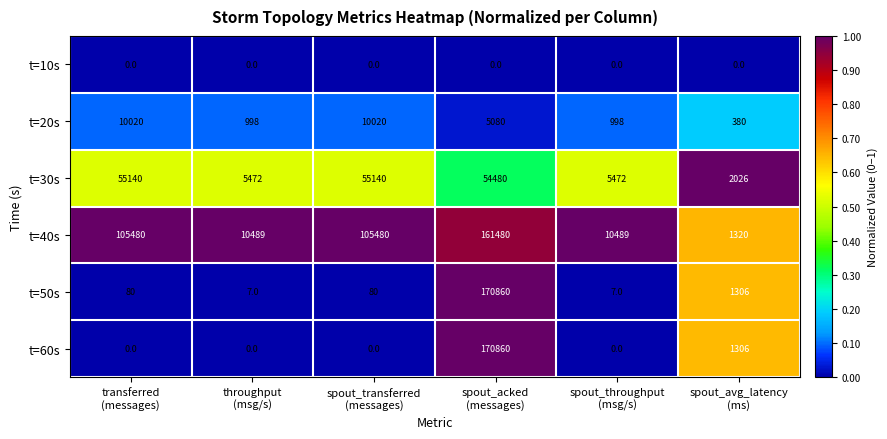

Between transferred
(messages) and spout_acked
(messages), which series saw the biggest shift?

t=60s